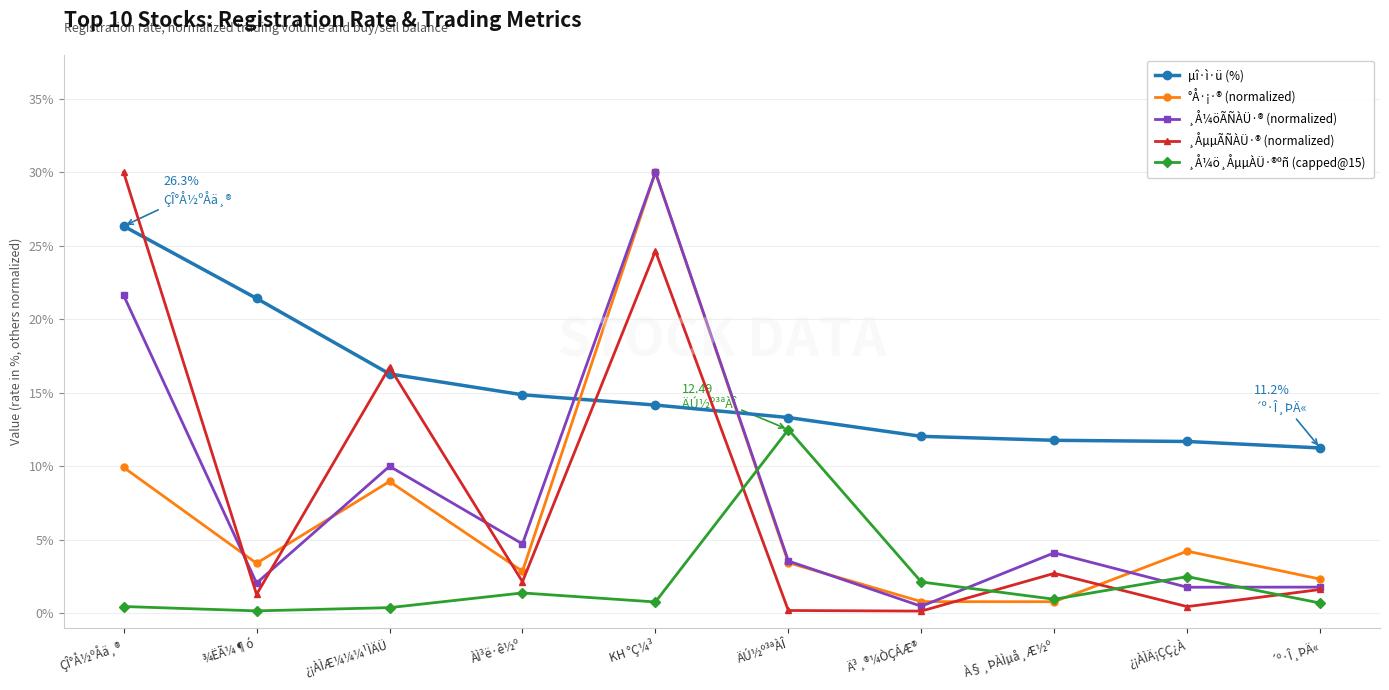

What is the difference between the highest and lowest values at ´º·Î¸ÞÄ«?

10.6